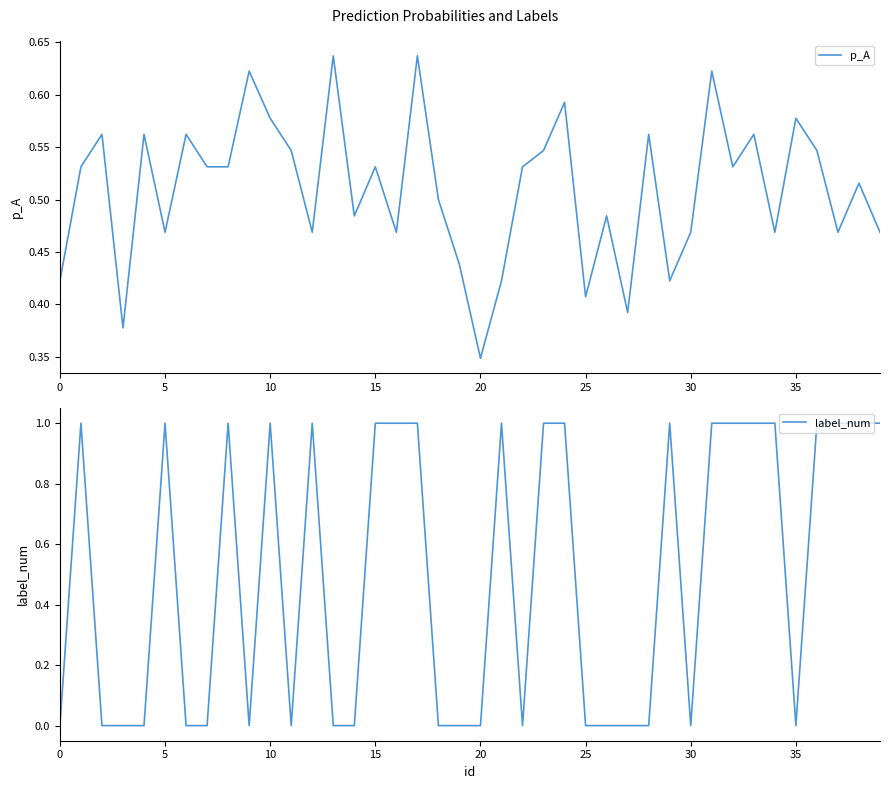

True or false: label_num and p_A cross at least once.

True